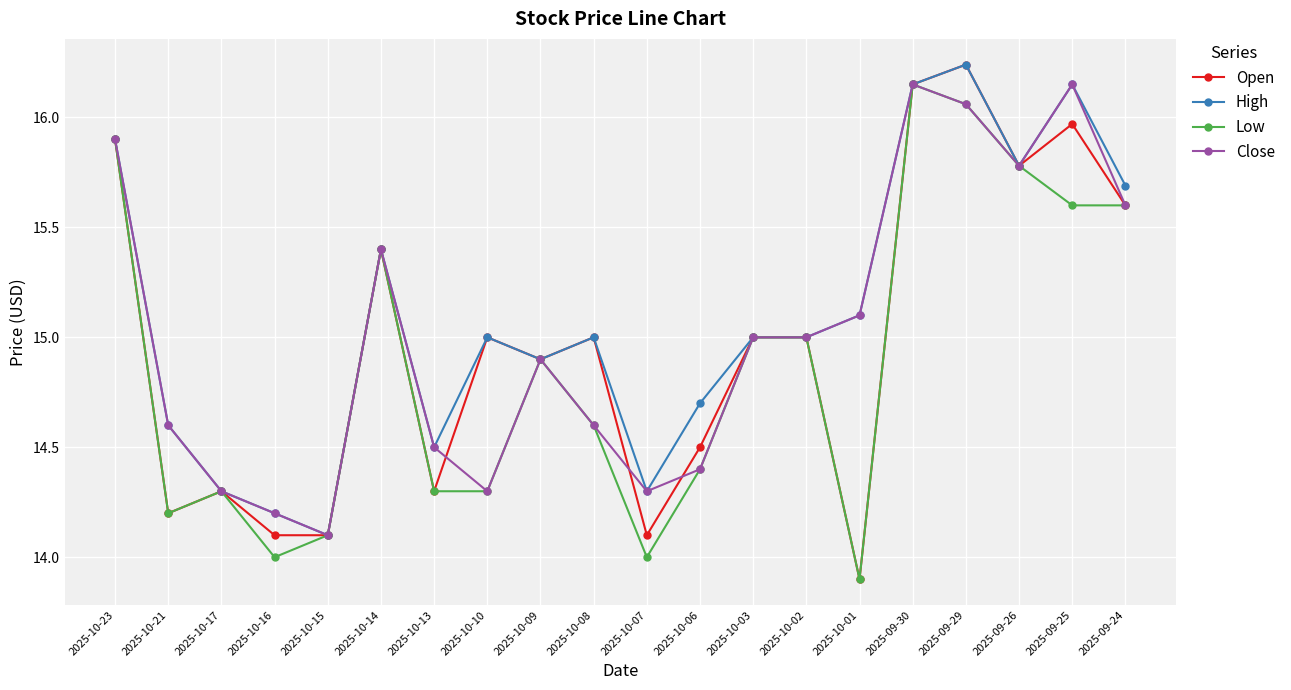

True or false: High has a value of 6.4 at 2025-10-06.

False